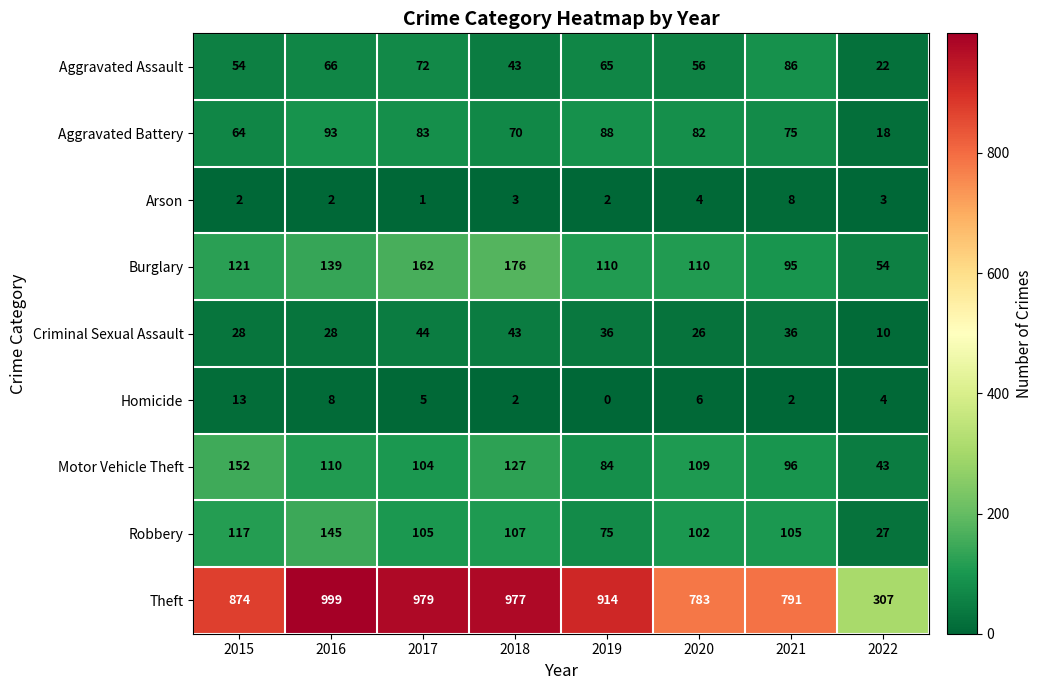

The Criminal Sexual Assault series shows 28 at 2016. True or false?

True